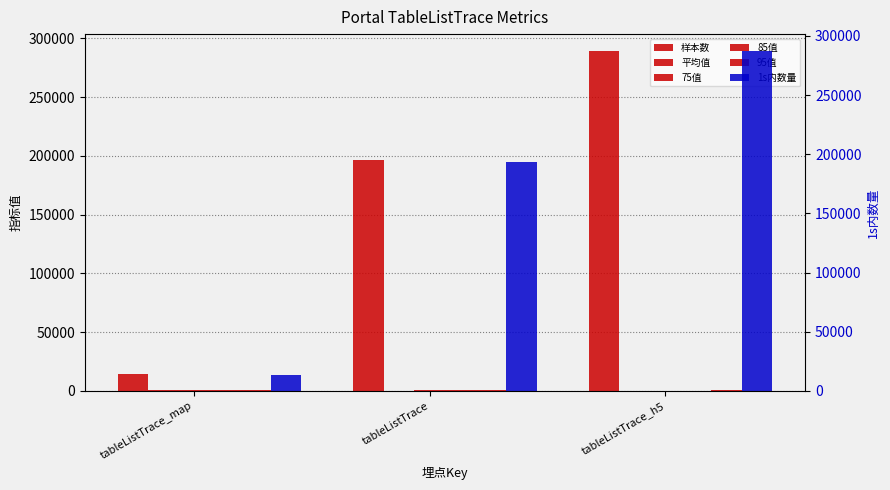

Reading left to right, what are all the values shown in this chart?

样本数: 14209.0	196628.0	289163.0
平均值: 464.6	418.4	296.2
75值: 512.0	473.0	331.0
85值: 595.0	554.0	387.0
95值: 794.0	739.0	525.0
1s内数量: 13846.0	193210.0	287088.0